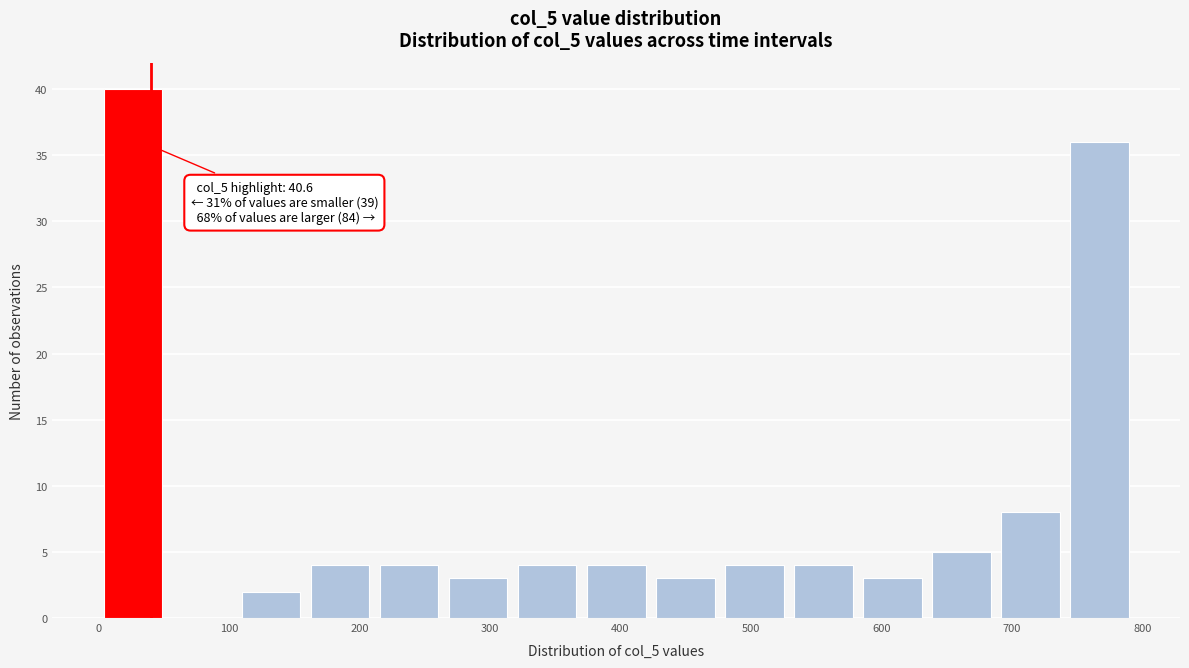

Which range on the x-axis has the tallest bar?

0 to 50